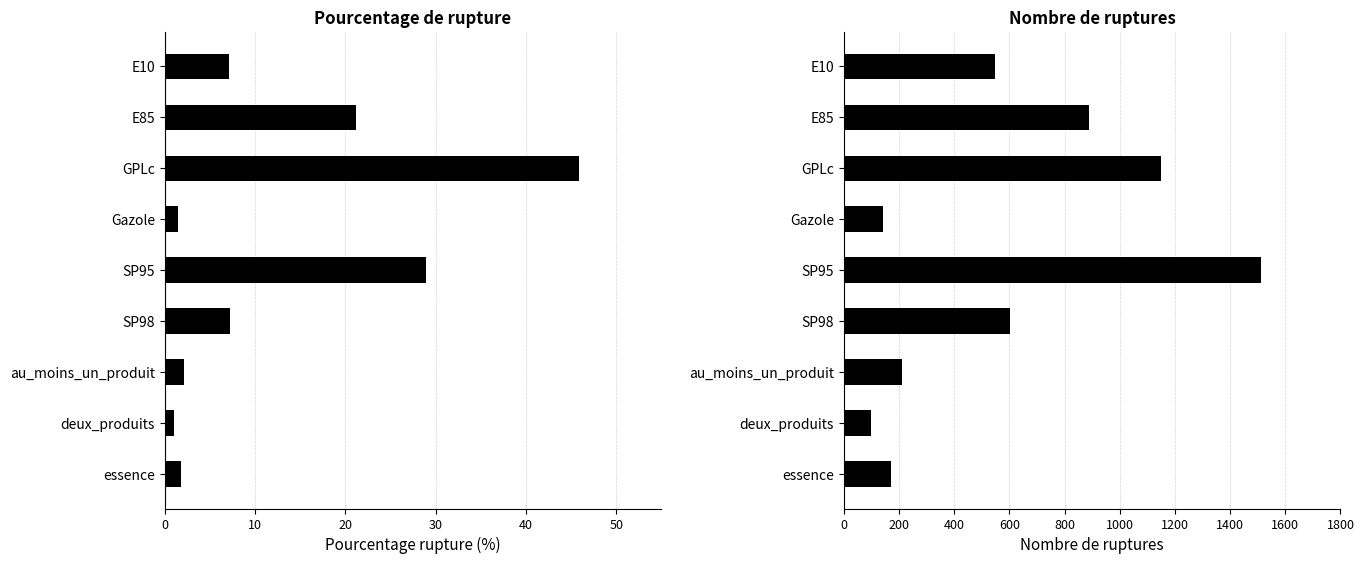

Reading left to right, list all the values displayed in this chart.

pourcentage_rupture: 7.1	21.2	45.9	1.4	28.9	7.2	2.2	1.0	1.8
nombre_rupture: 549.0	888.0	1151.0	141.0	1511.0	604.0	212.0	100.0	171.0